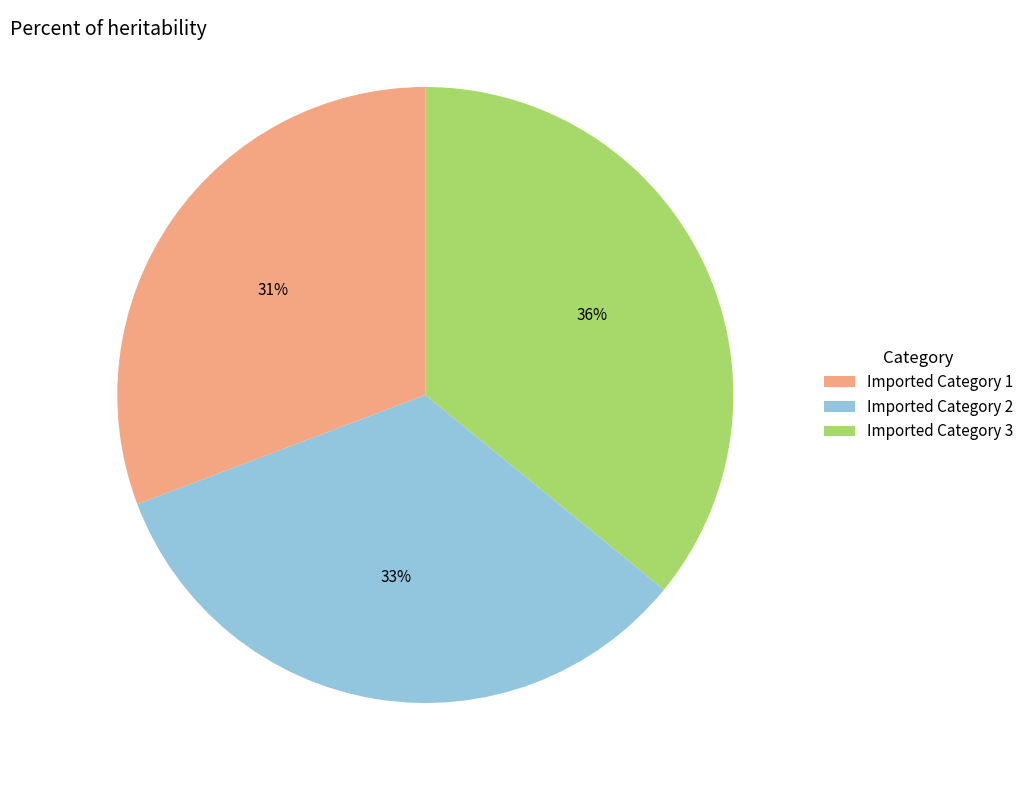

True or false: Imported Category 3 accounts for 36% of the total.

True